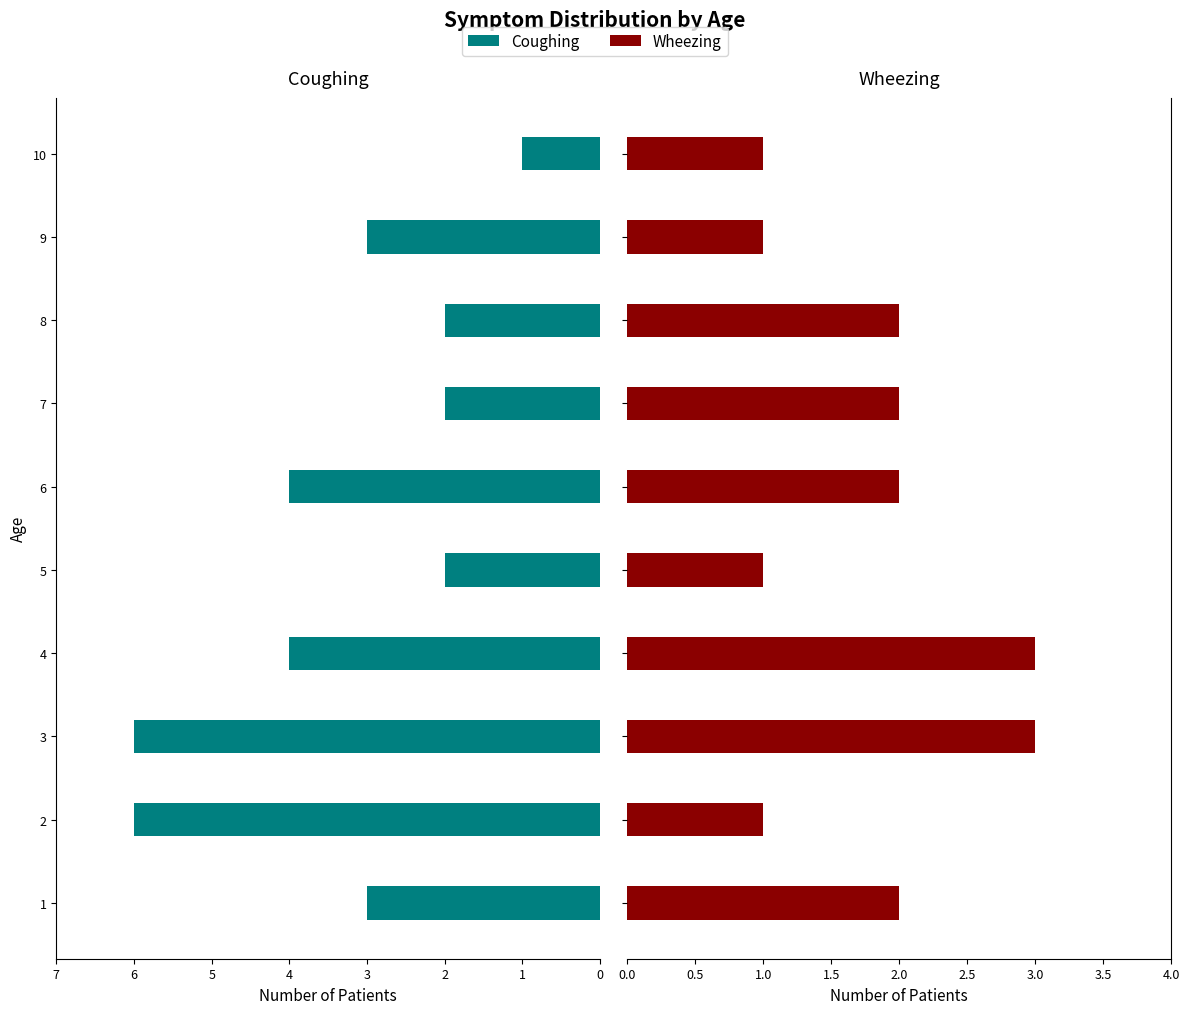

Between 2 and 10, which series saw the biggest shift?

Coughing